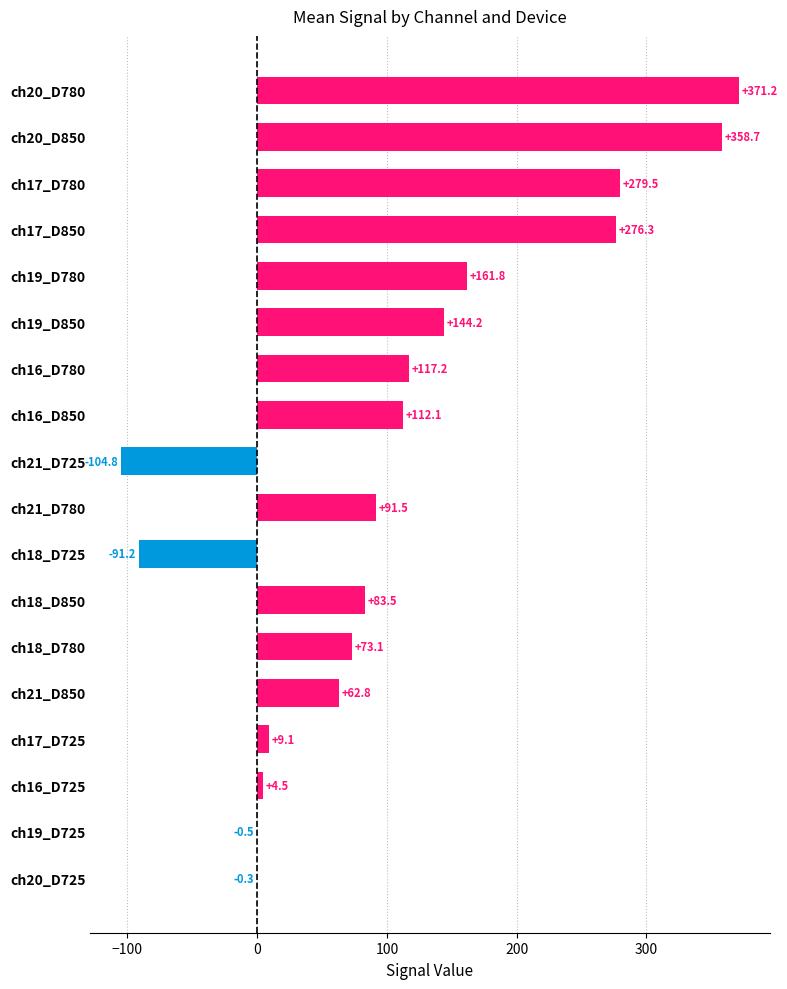

Where is the data nearest to the value 133?

ch19_D850